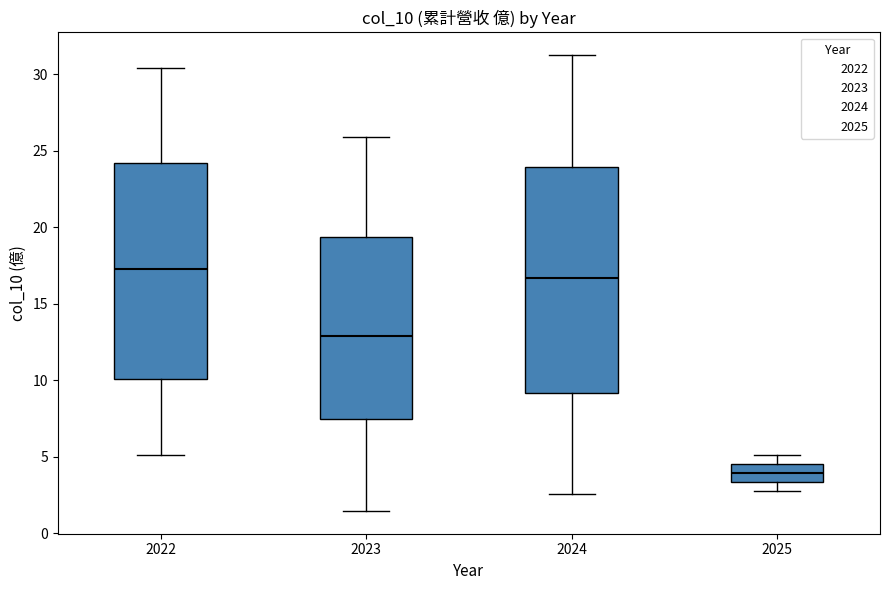

Reading left to right, read every box against the y-axis: the position of its median line, the range the box covers, and the ends of its whiskers. The values are not printed on the chart, so give them approximately, as read against the axis.

2022: median 17.5, box 10.0 to 24.0, whiskers 5.0 to 30.5
2023: median 13.0, box 7.5 to 19.5, whiskers 1.5 to 26.0
2024: median 16.5, box 9.0 to 24.0, whiskers 2.5 to 31.5
2025: median 4.0, box 3.5 to 4.5, whiskers 3.0 to 5.0